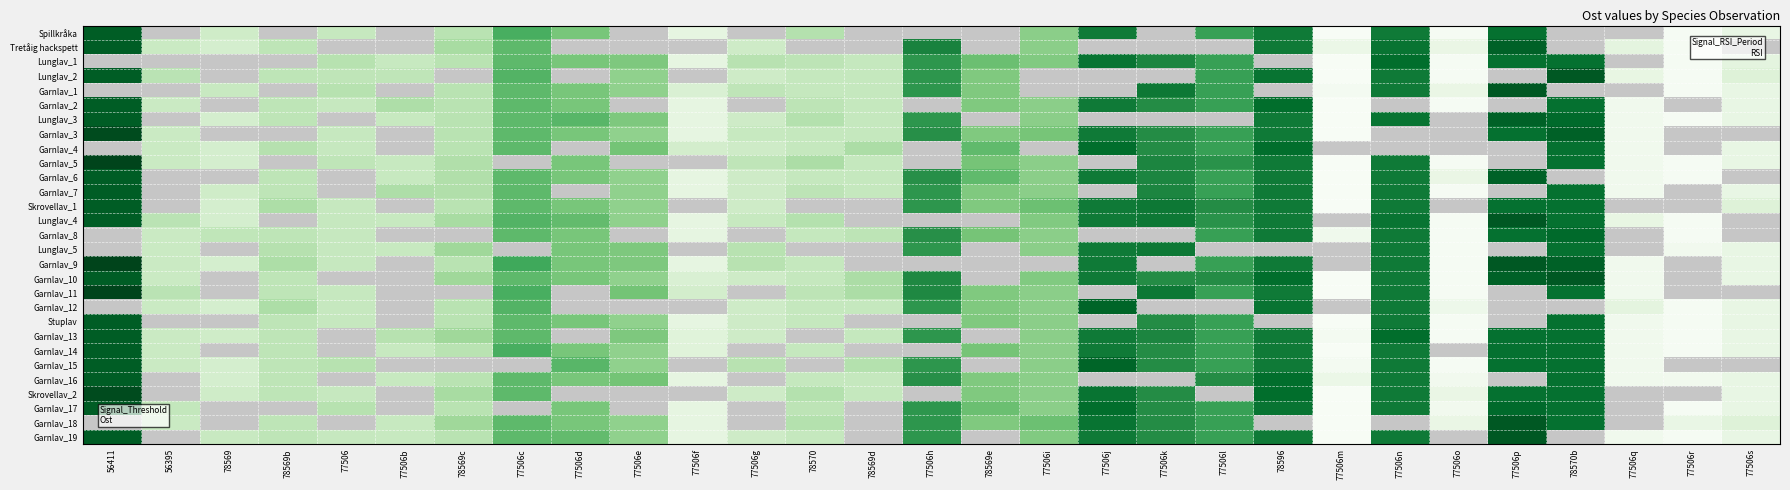

At how many categories does at least one series exceed 0?

29